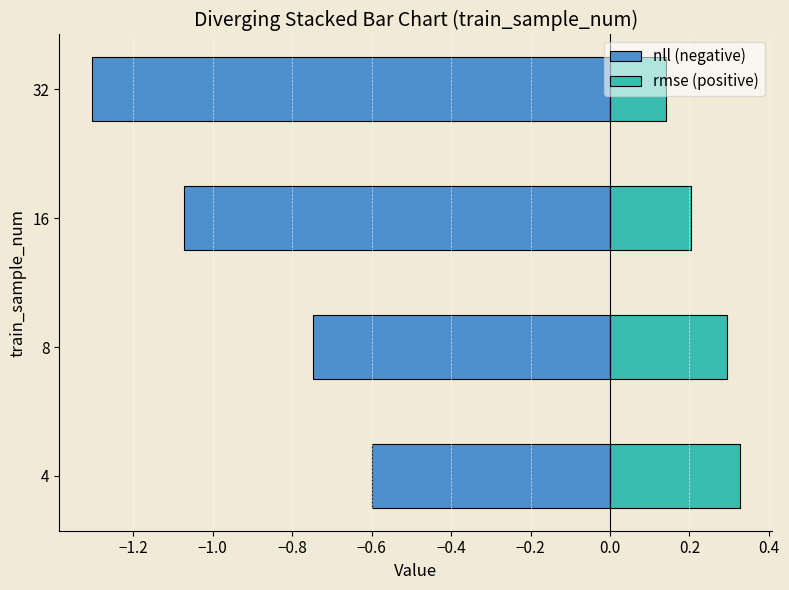

Is it true that nll equals -0.7 at 8?

True